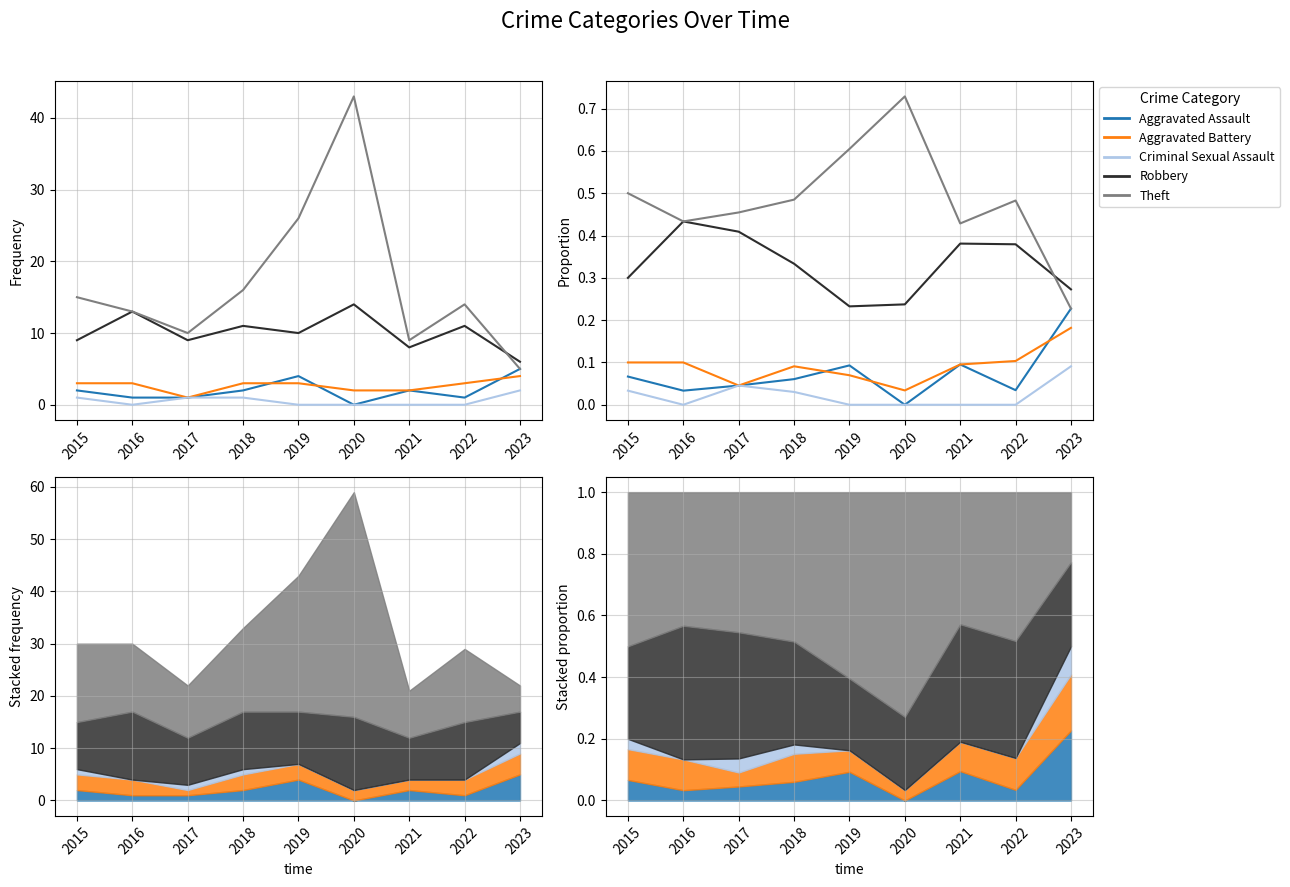

The value of Aggravated Assault at 2015 is 0.1. True or false?

False